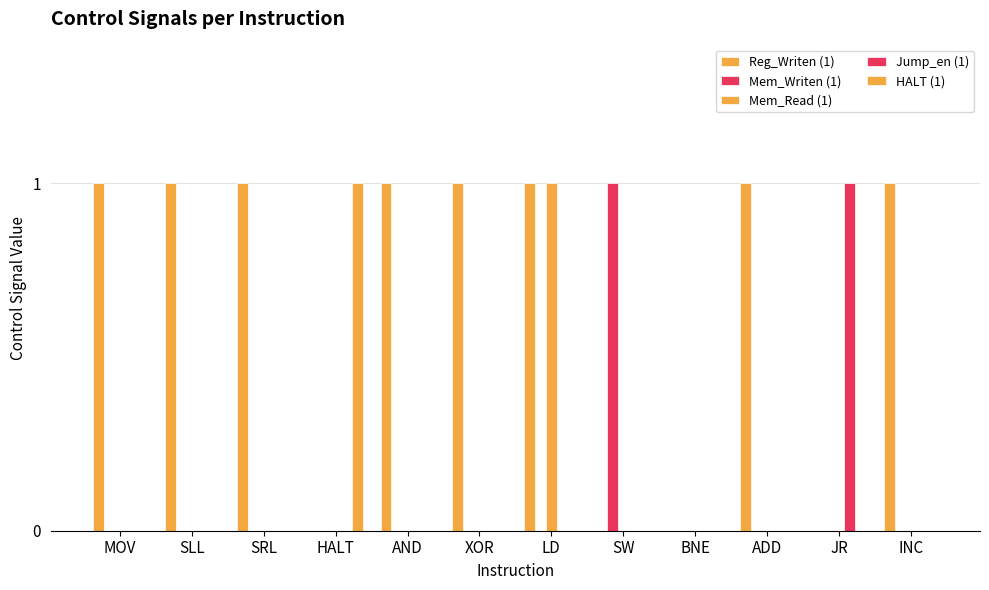

What is the difference between the highest and lowest values at AND?

1